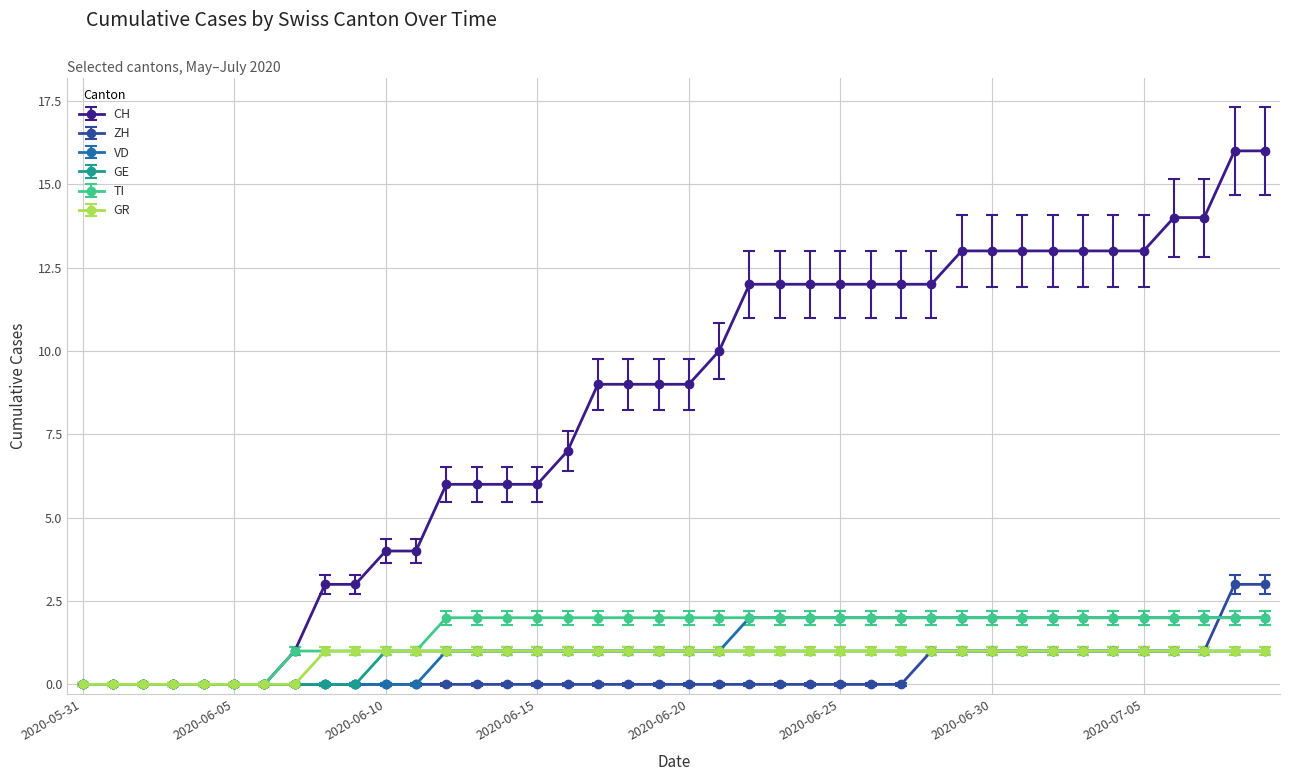

At how many categories does at least one series exceed 8?

23